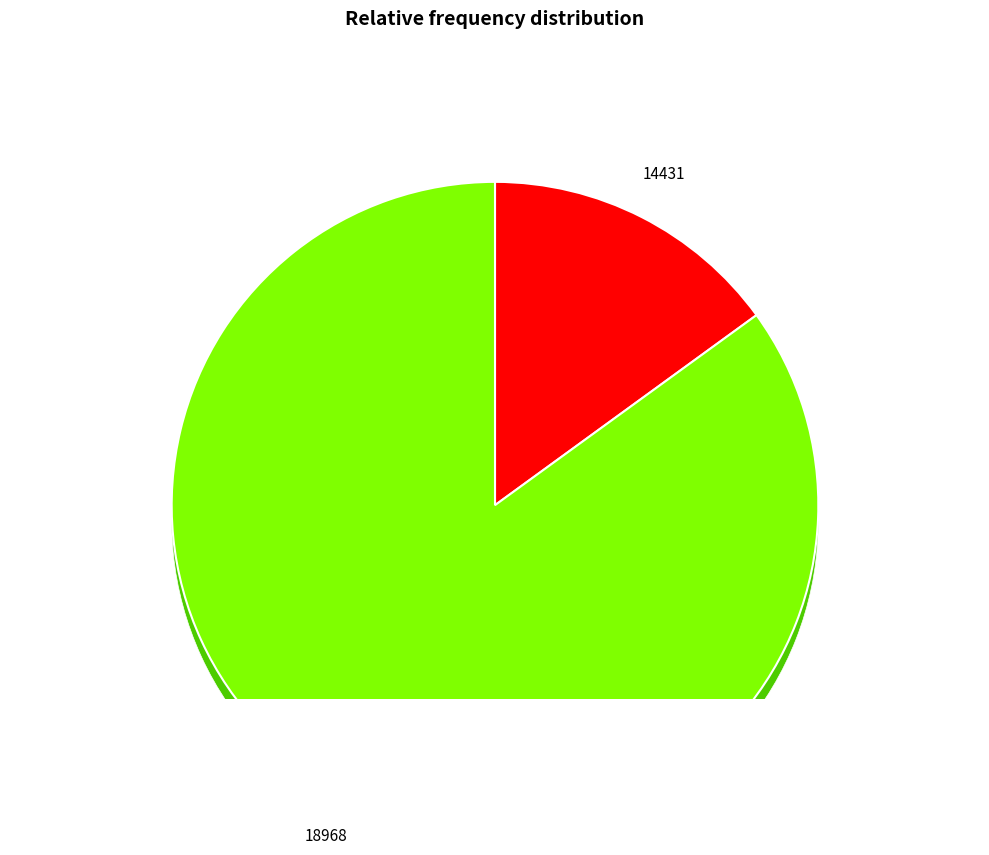

Which slice is the smallest?

14431